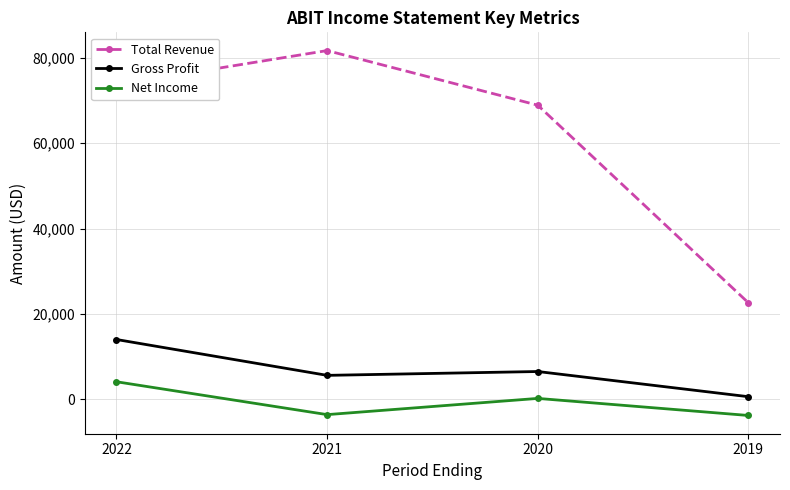

What is the sum of the Net Income values at 2019 and 2021?

-7400